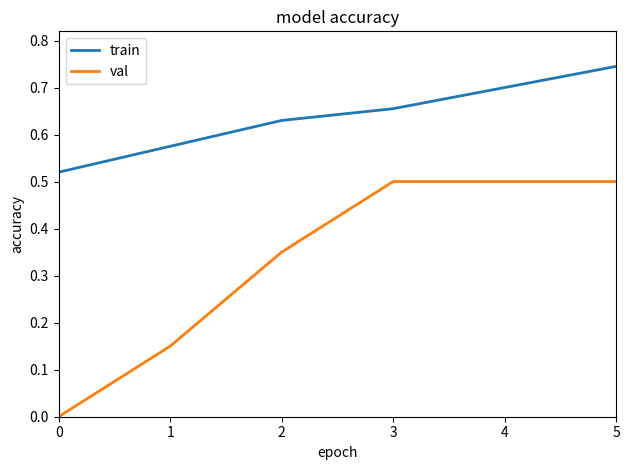

At which label does train reach its peak?

5